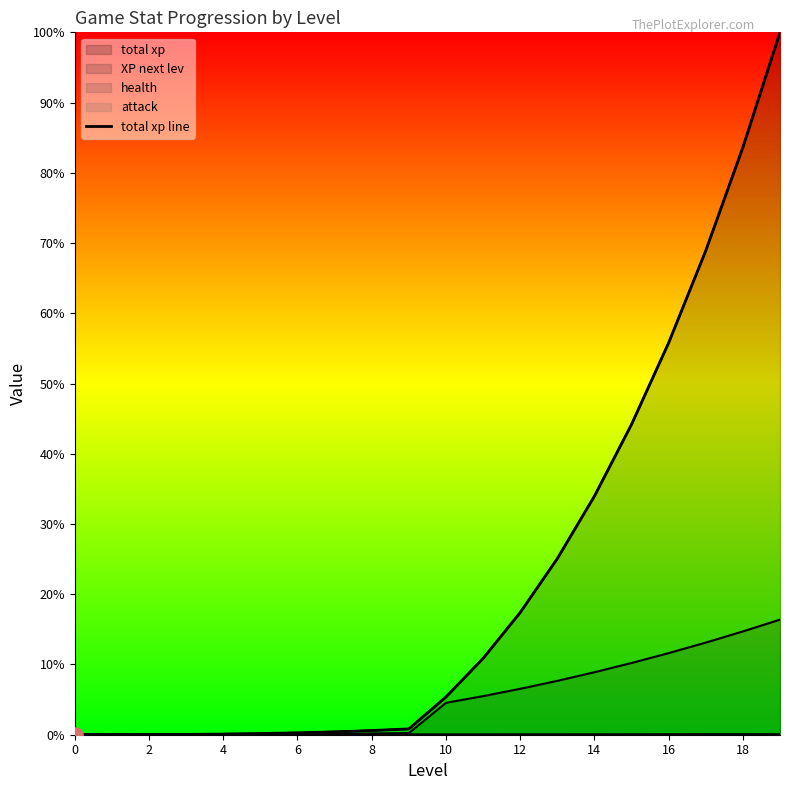

What is the ratio of the value at 16 to the value at 15?

1.3